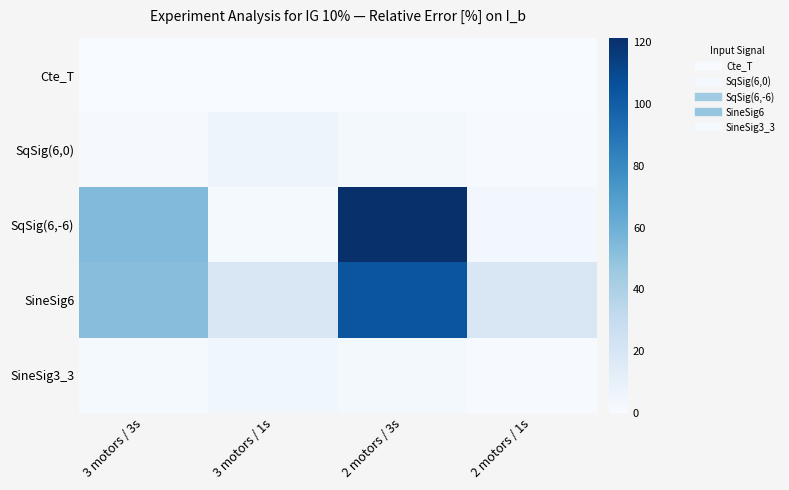

Rank the series by their maximum value, from lowest to highest.

Cte_T, SineSig3_3, SqSig(6,0), SineSig6, SqSig(6,-6)